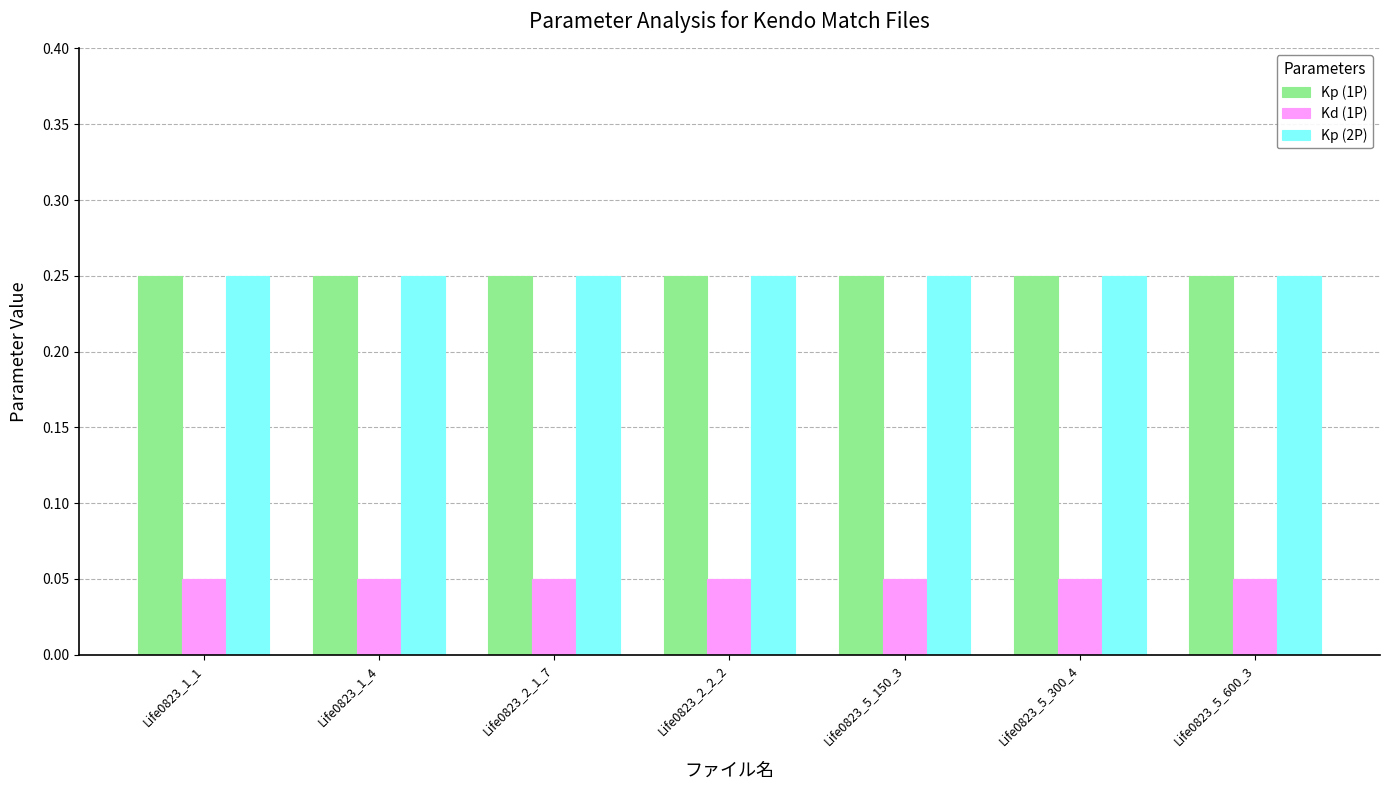

What is the sum of all Kd (1P) values?

0.4